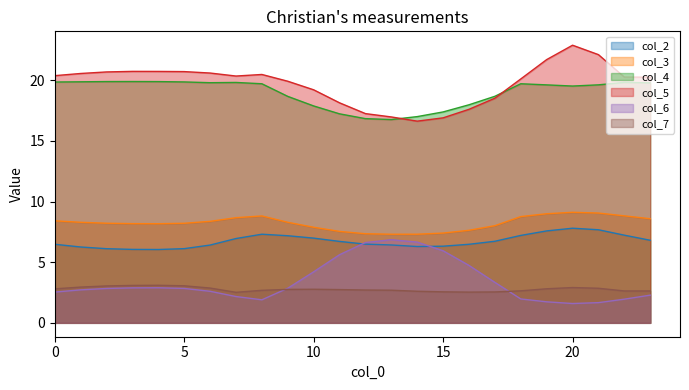

Which category has the lowest value in the col_6 series?

20